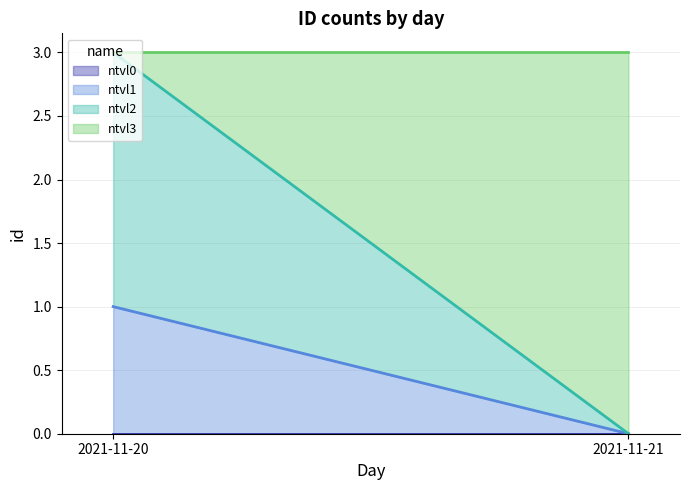

Which series changed the most between 2021-11-20 and 2021-11-21?

ntvl3